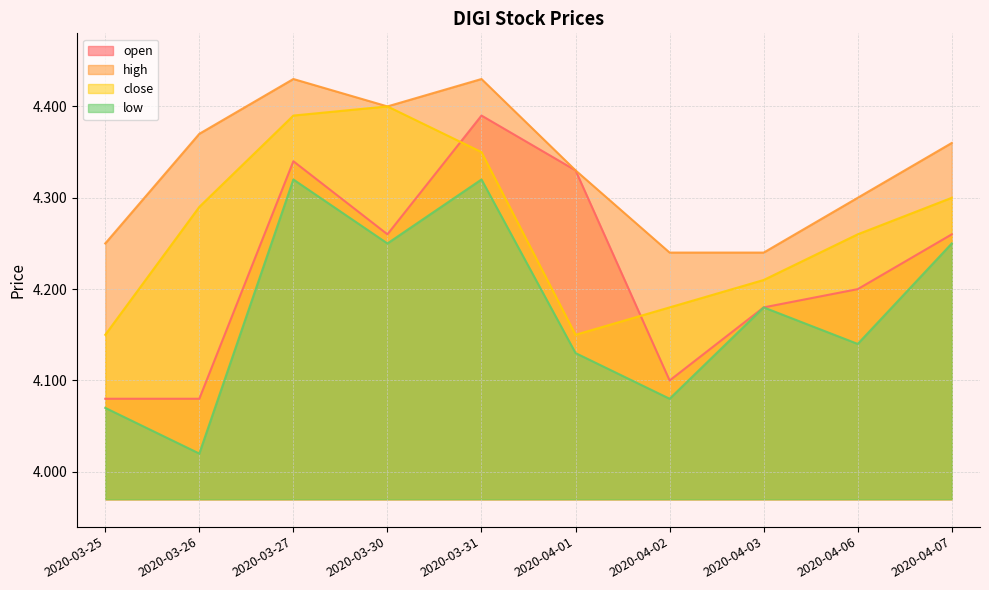

Count the number of data series in this chart.

4